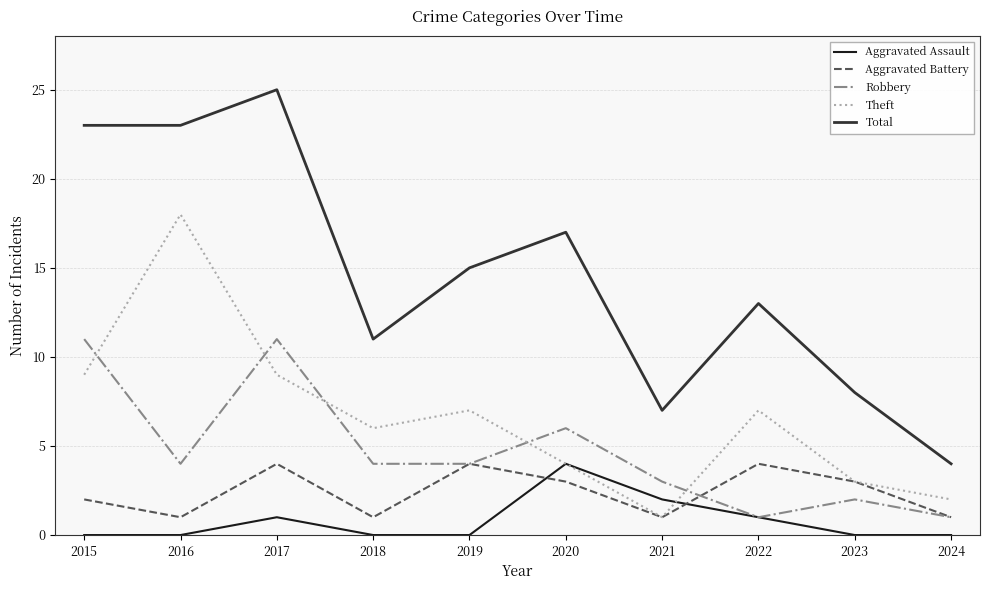

True or false: Aggravated Assault and Total intersect in this chart.

False